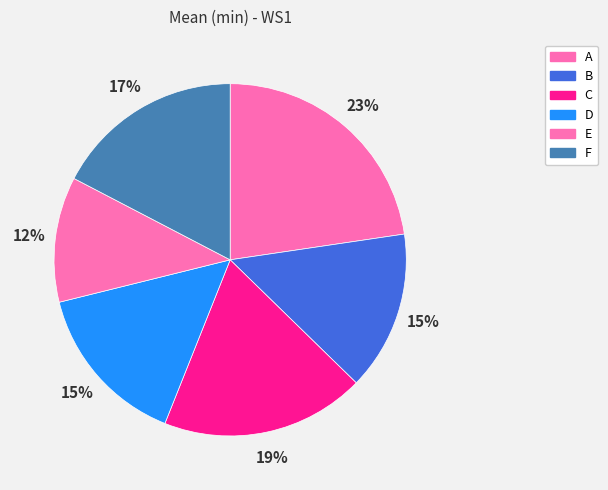

Which category has the biggest portion of the pie?

A